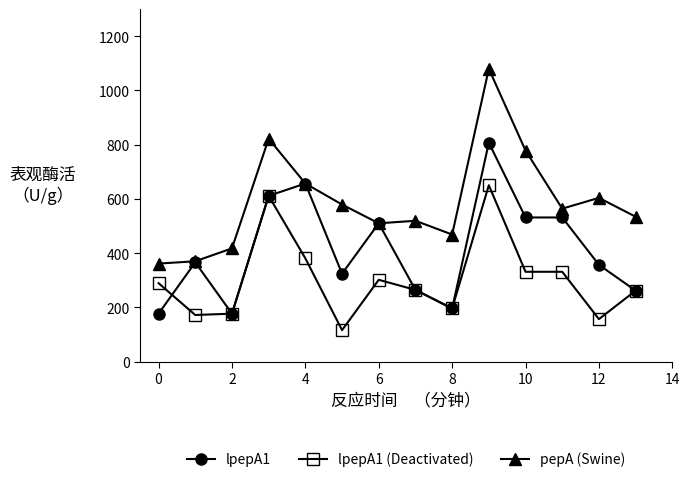

Which series has the largest range (max minus min)?

pepA (Swine)